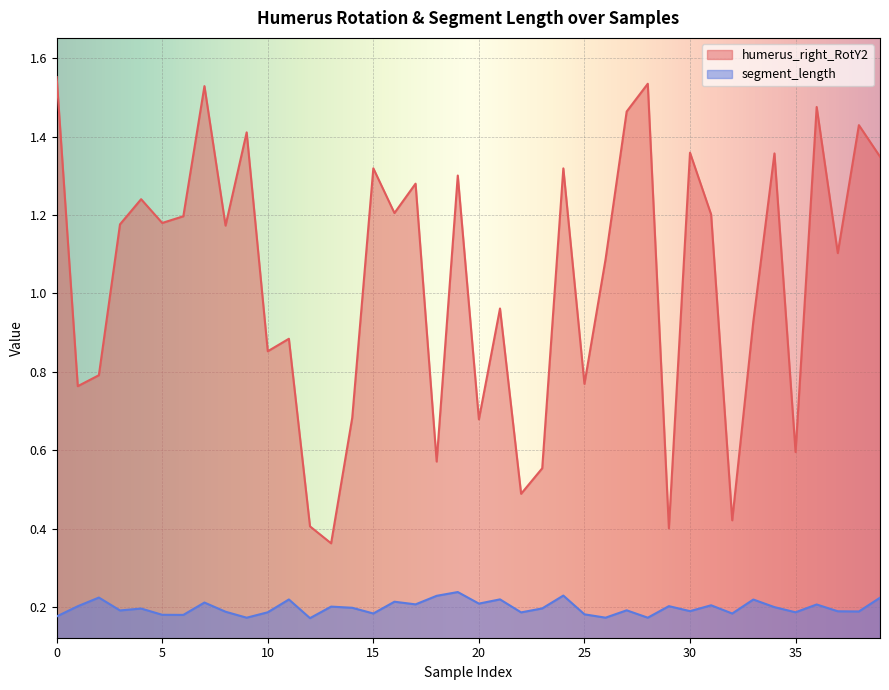

True or false: humerus_right_RotY2 and segment_length cross at least once.

False